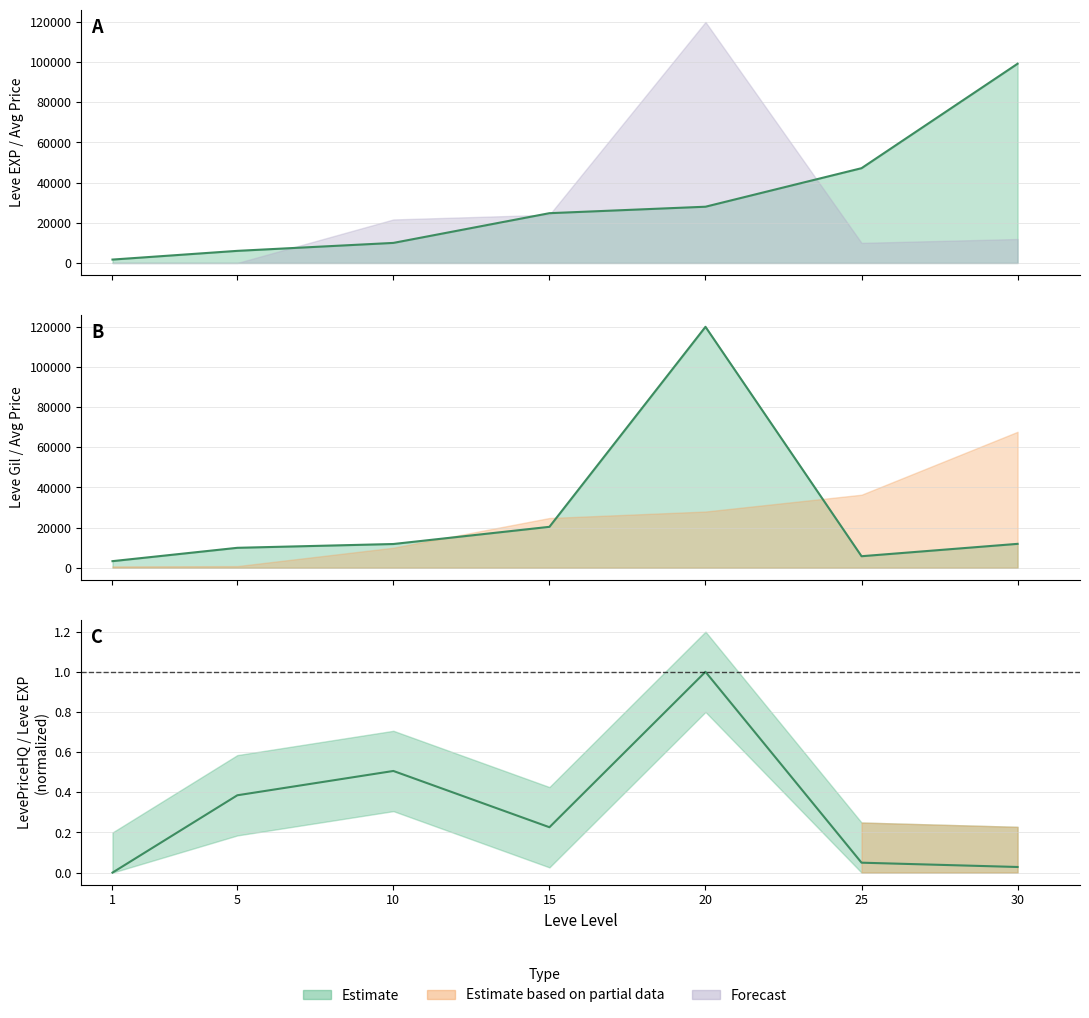

True or false: Leve EXP line has a value of 2605.9 at 5.

False